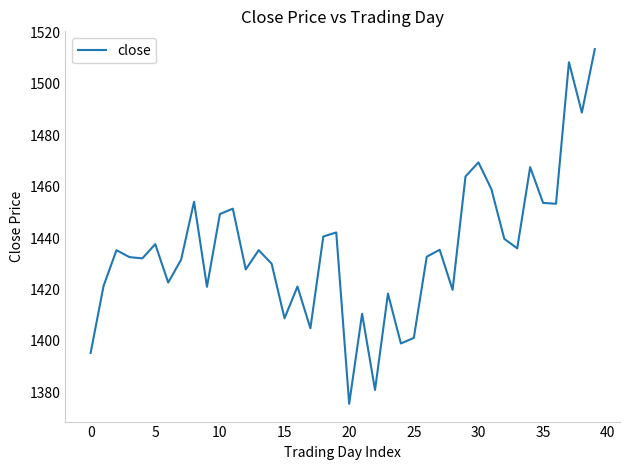

Does the chart display data point markers on the line(s)?

No